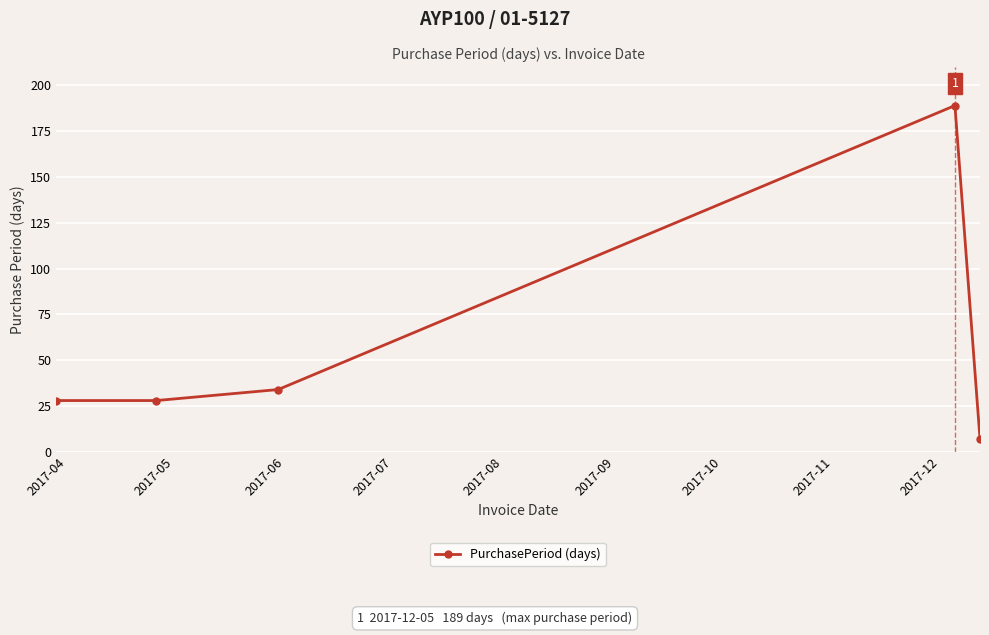

Count the number of data series in this chart.

1